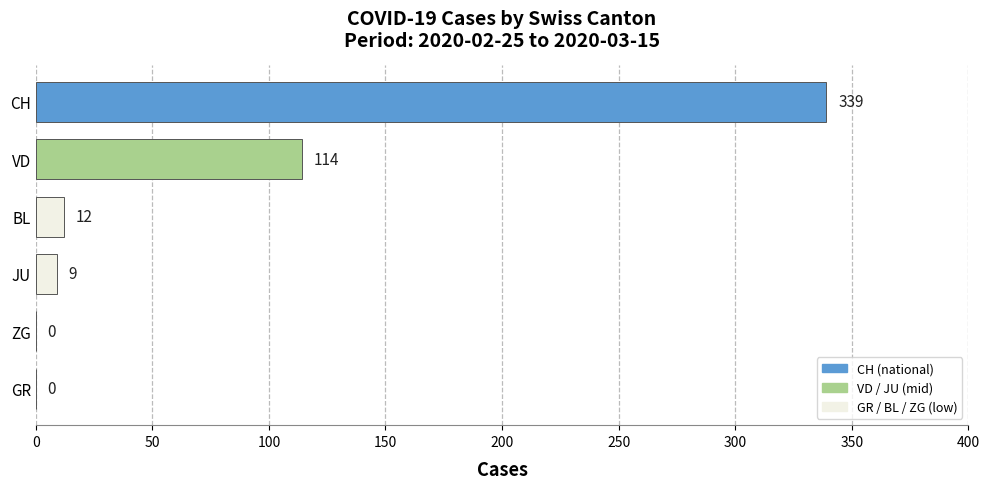

What is the sum of all values?

474